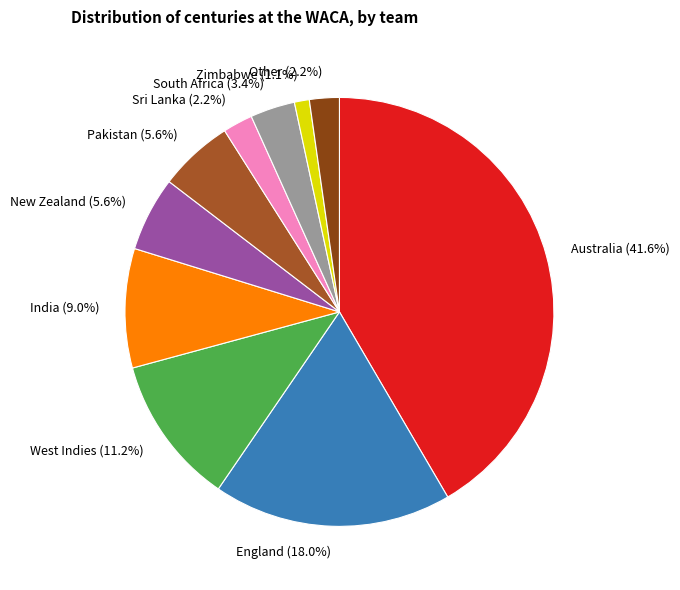

To the nearest percent, what portion does Australia represent?

42%